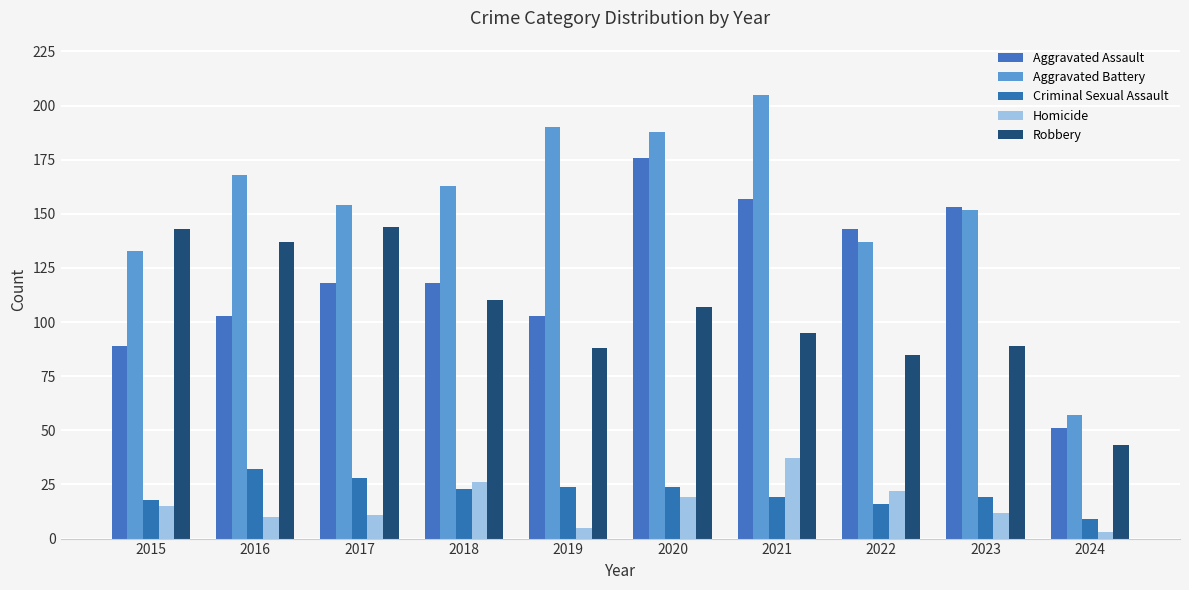

What is the total value across all series at 2020?

514